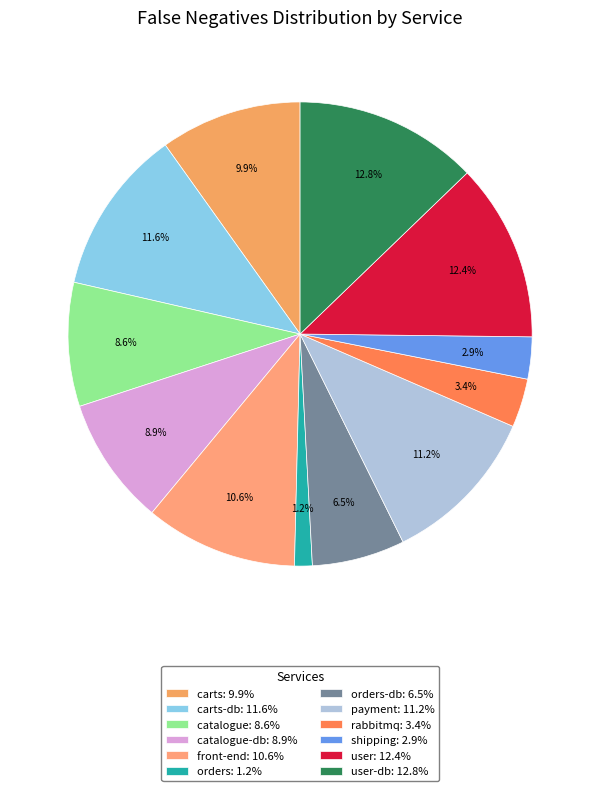

How many slices are in this pie chart?

12